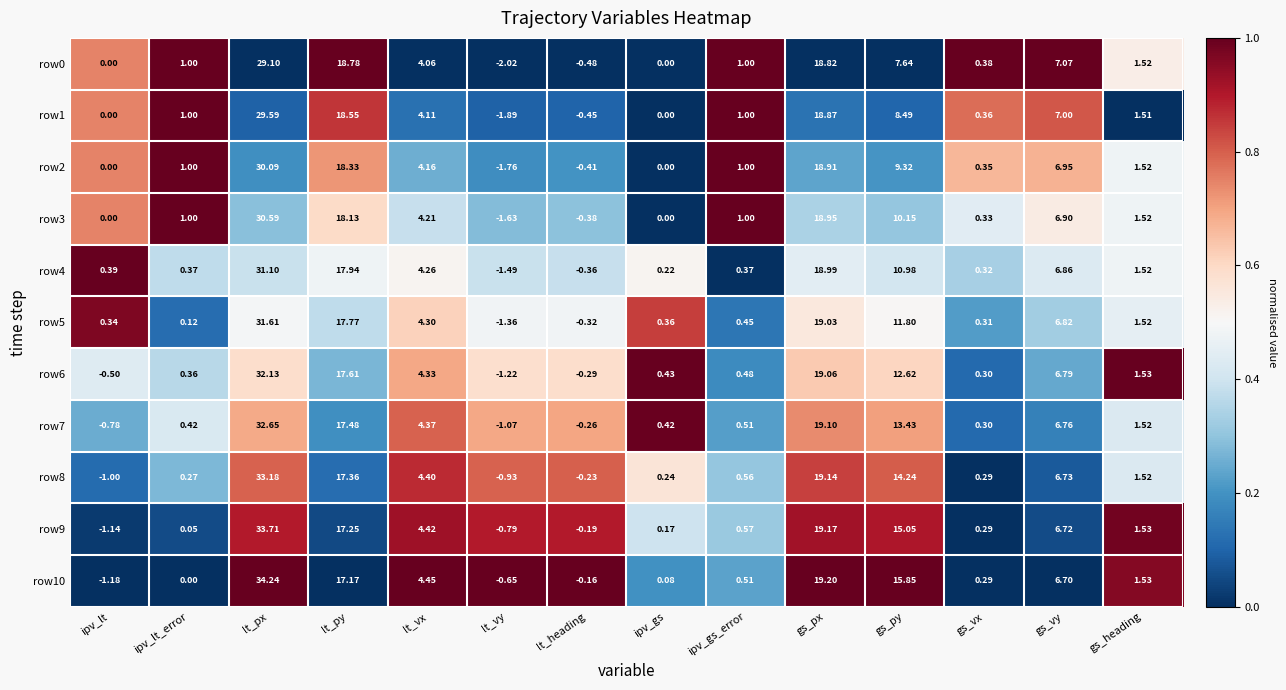

At which label does row7 reach its minimum?

lt_vy